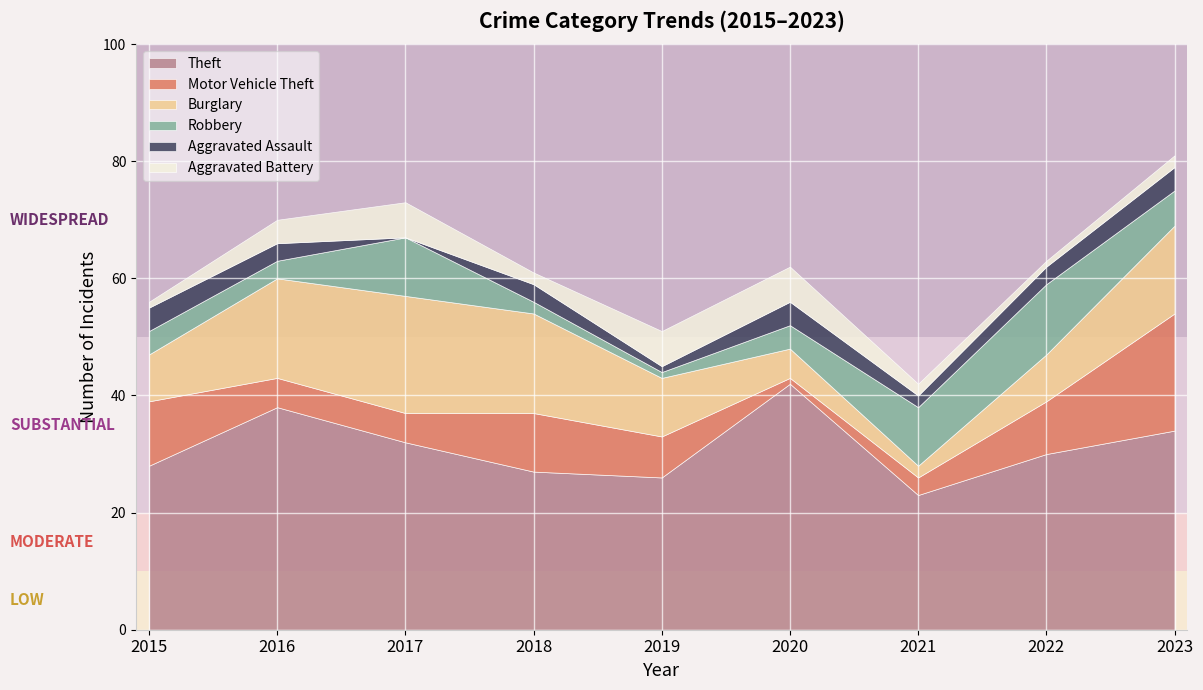

How many values in the Burglary series are below 10?

4